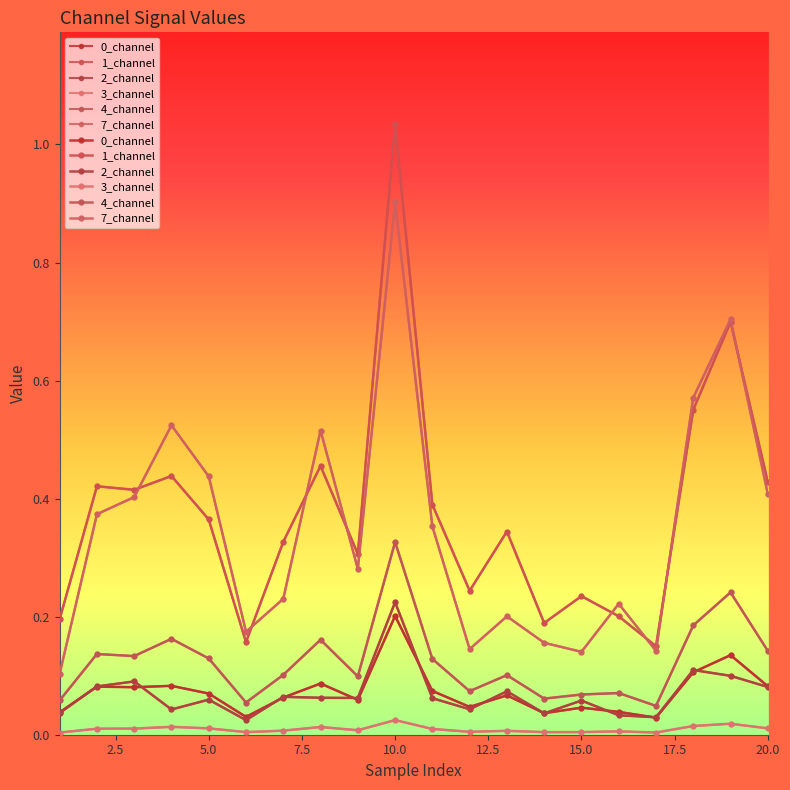

What are all the series names shown in the legend?

0_channel, 1_channel, 2_channel, 3_channel, 4_channel, 7_channel